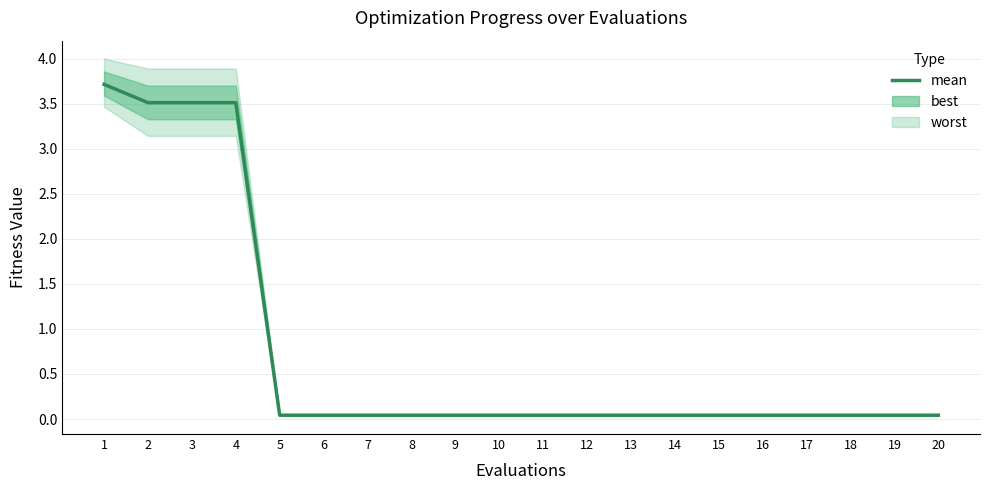

What is the change in value from 3 to 18?

-3.5